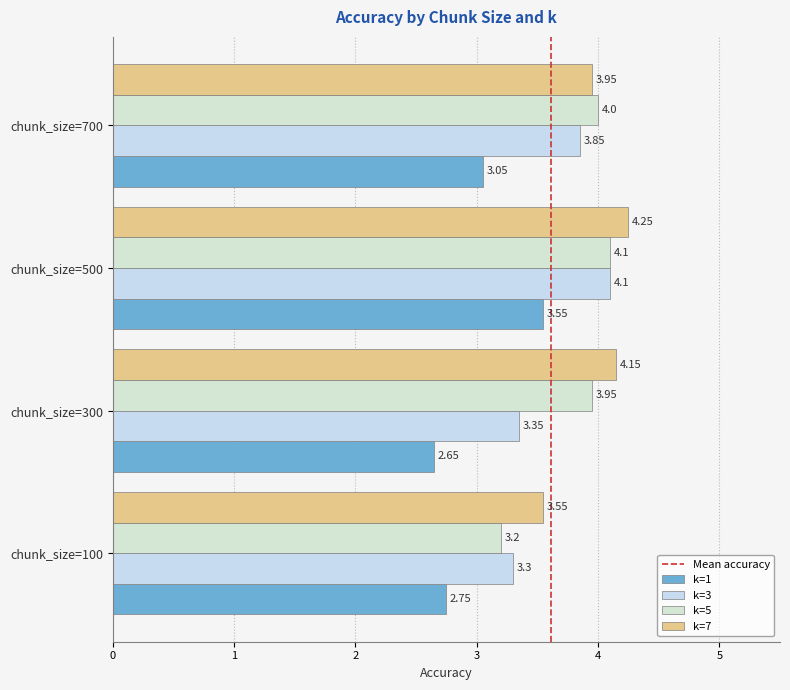

What is the sum of all k=5 values?

15.2